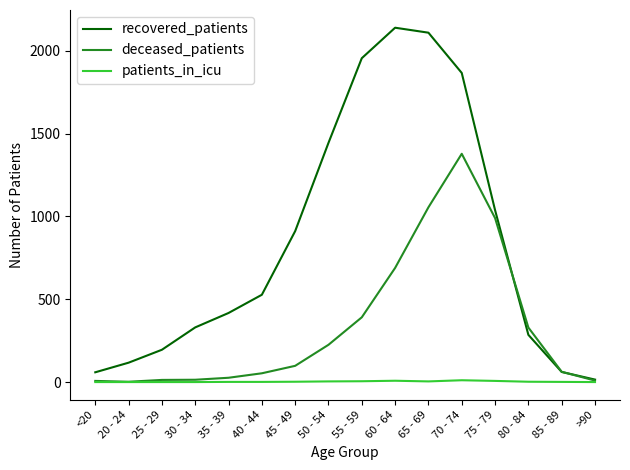

Is the value of recovered_patients at 70 - 74 greater than the value of patients_in_icu at 75 - 79?

Yes